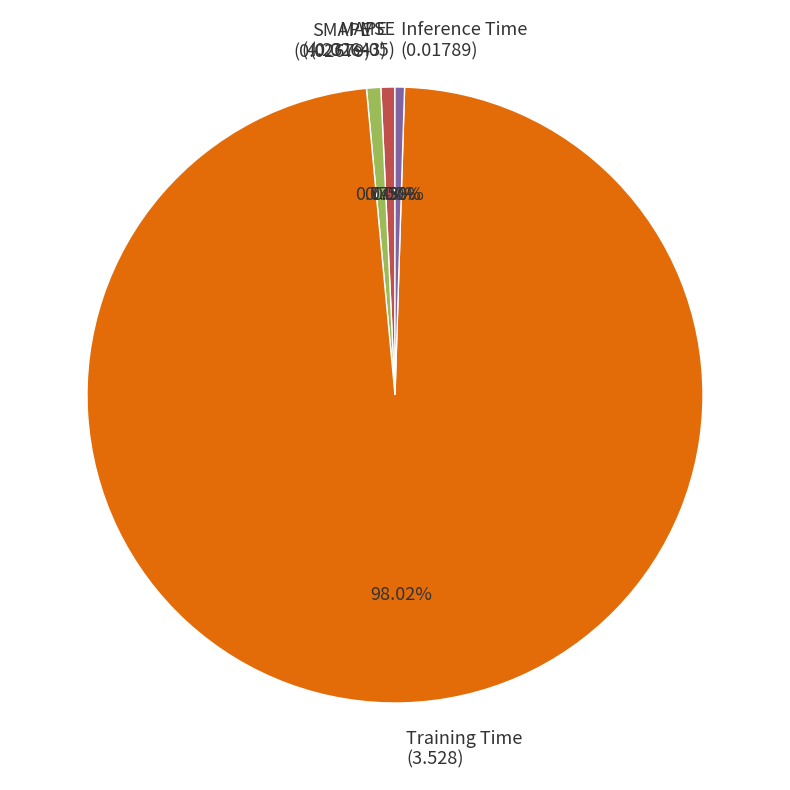

Does Inference Time represent more than half of the total?

No